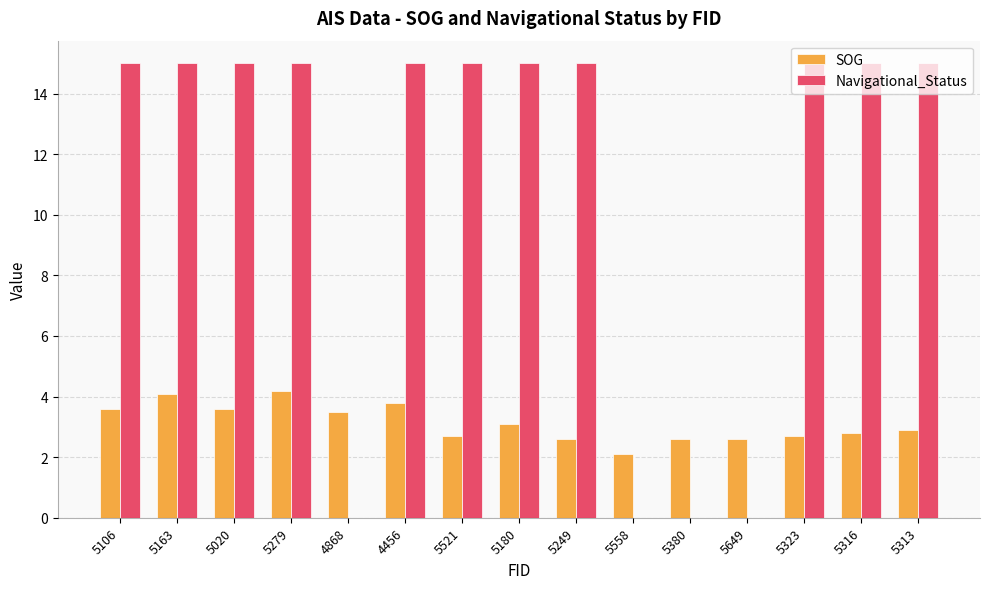

Is it true that SOG equals 2.7 at 5323?

True